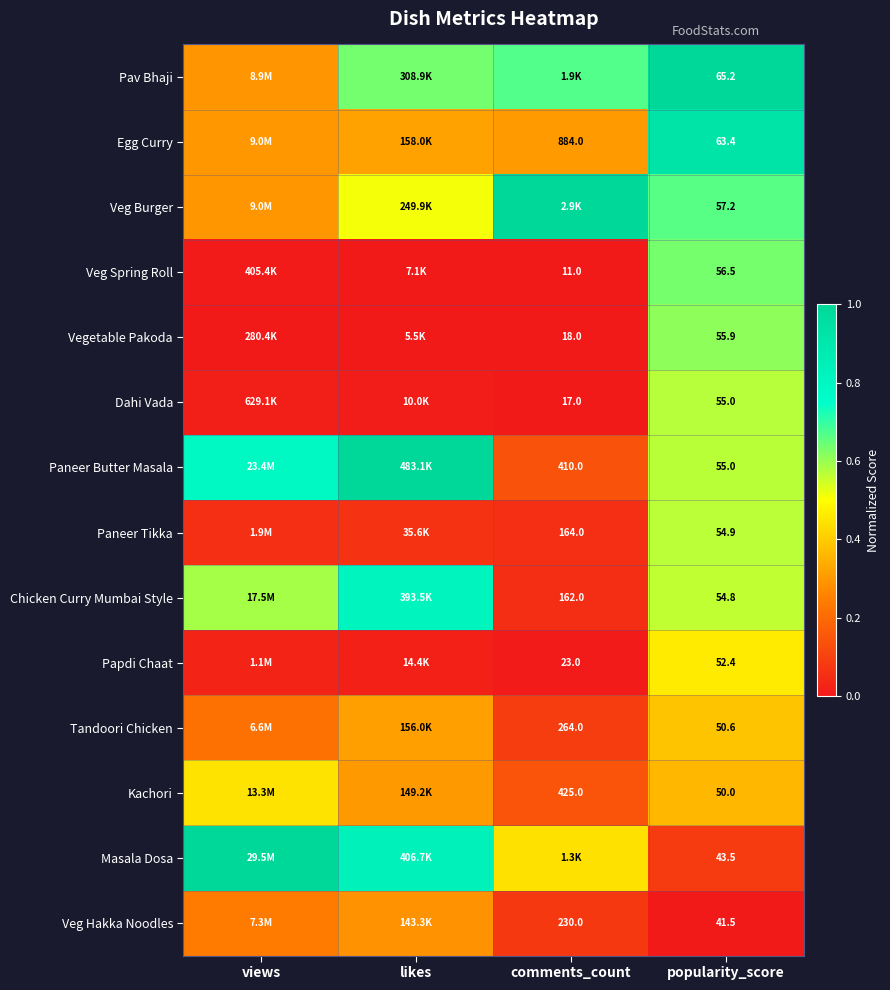

Which series has the largest range (max minus min)?

Masala Dosa